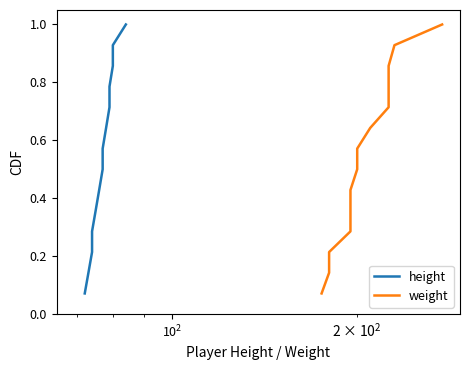

At how many categories does at least one series exceed 0?

14